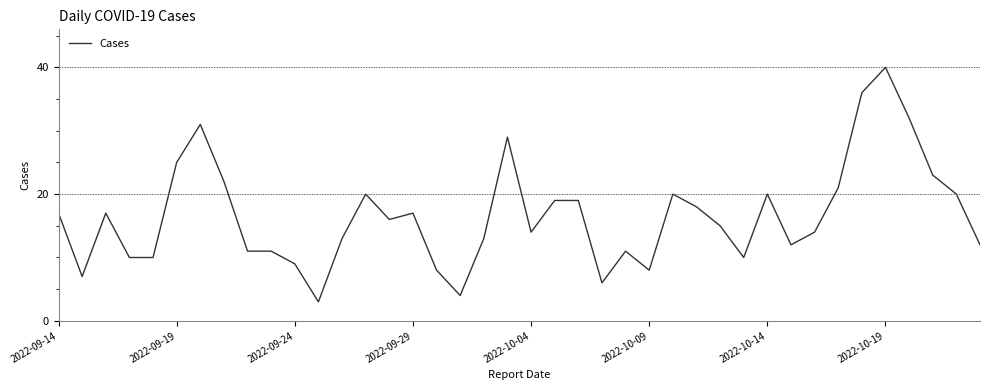

What is the difference between the maximum and minimum values?

37